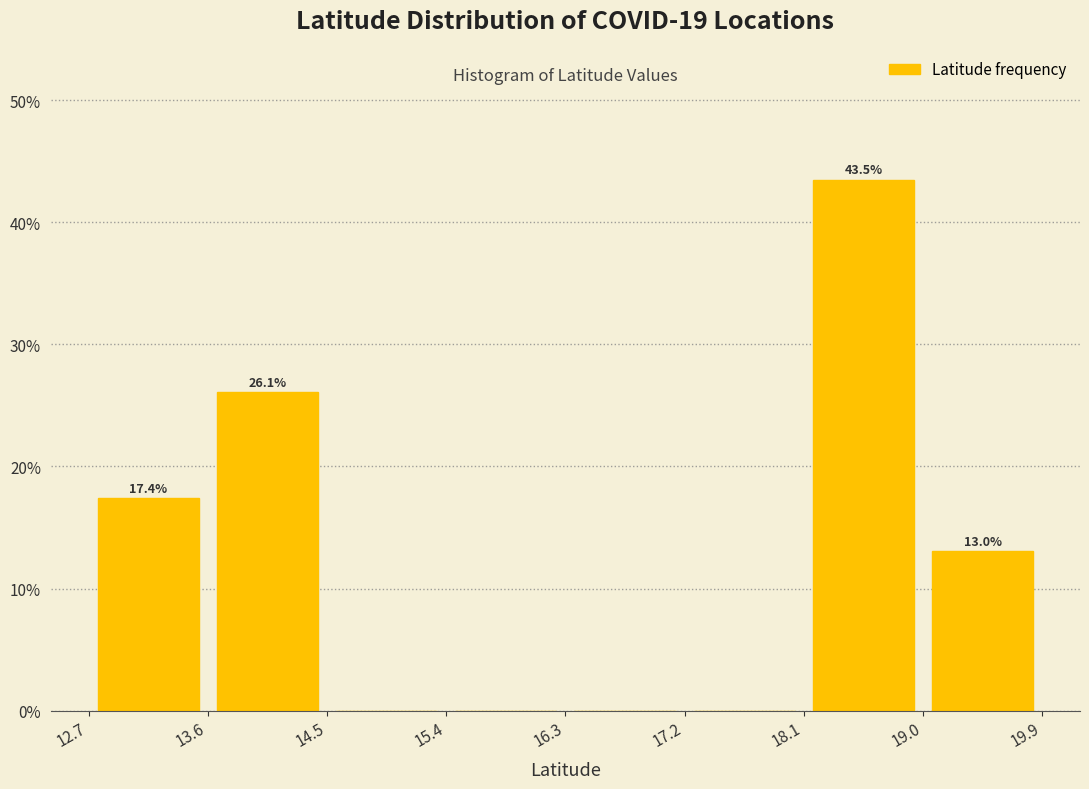

Which range on the x-axis has the tallest bar?

18.1 to 19.0